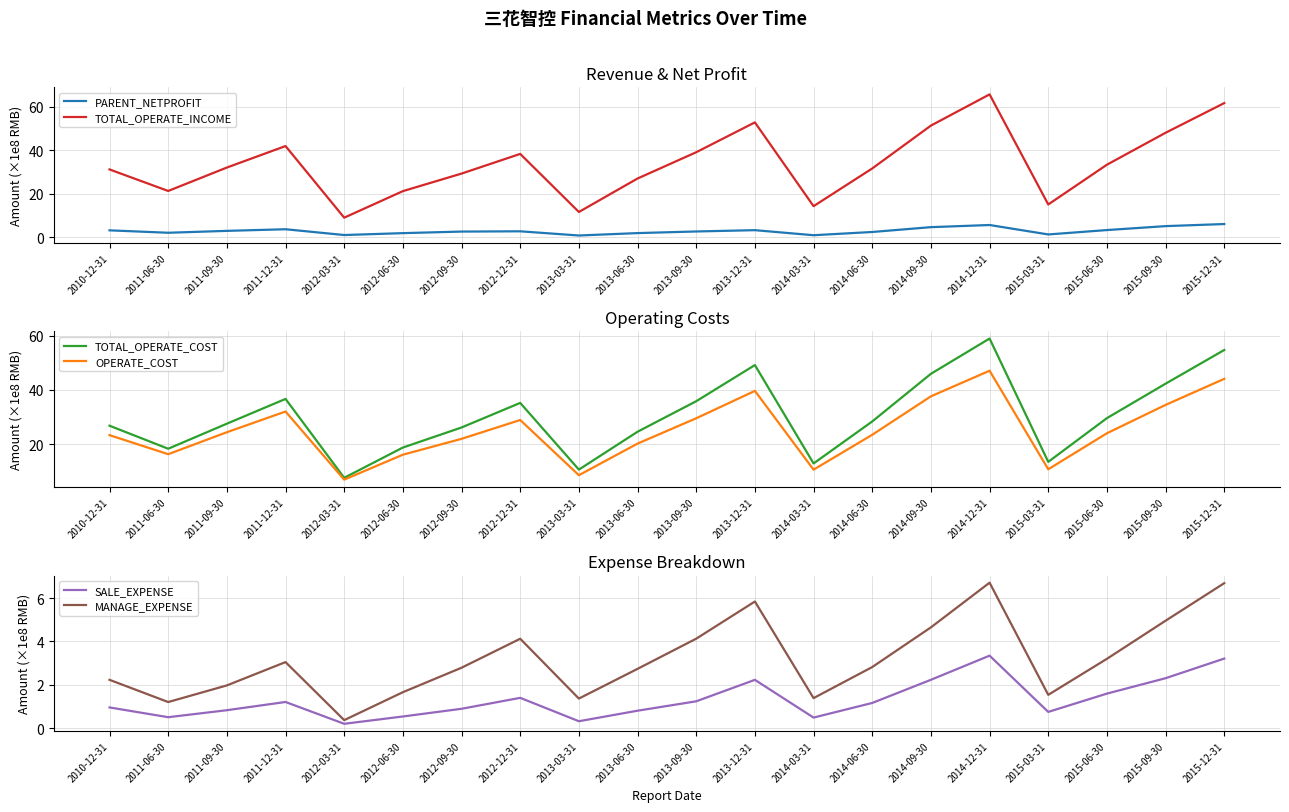

Between 2012-06-30 and 2014-03-31, which series saw the biggest shift?

TOTAL_OPERATE_INCOME